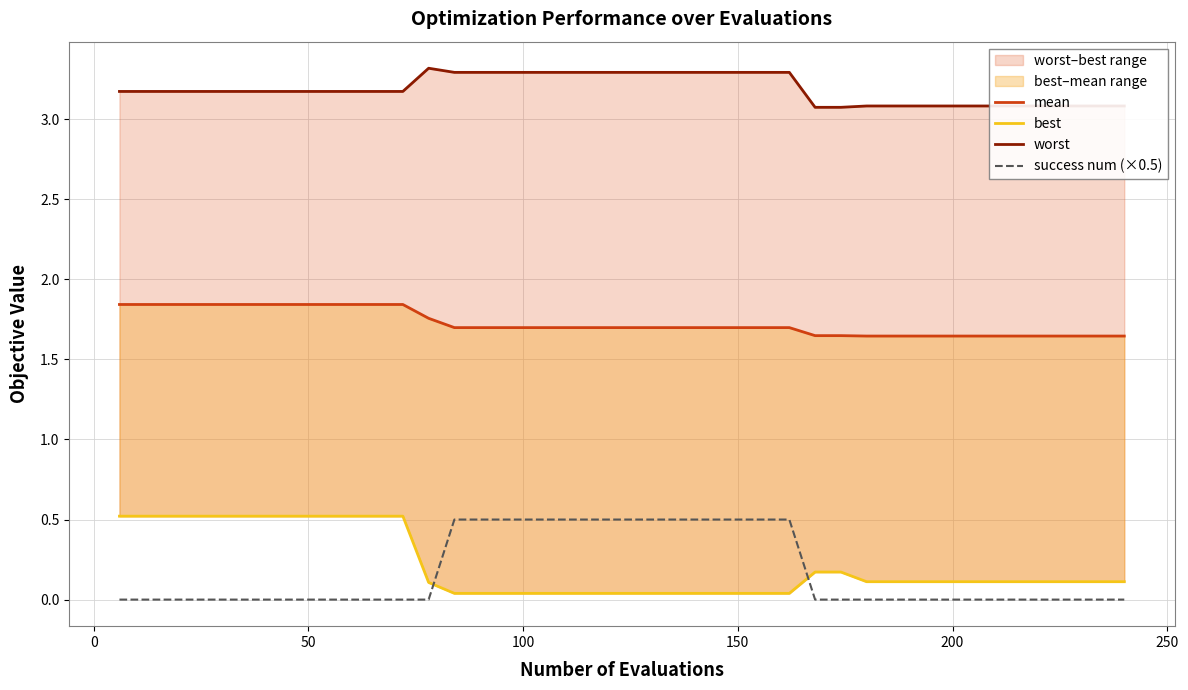

At how many categories does at least one series exceed 1?

40